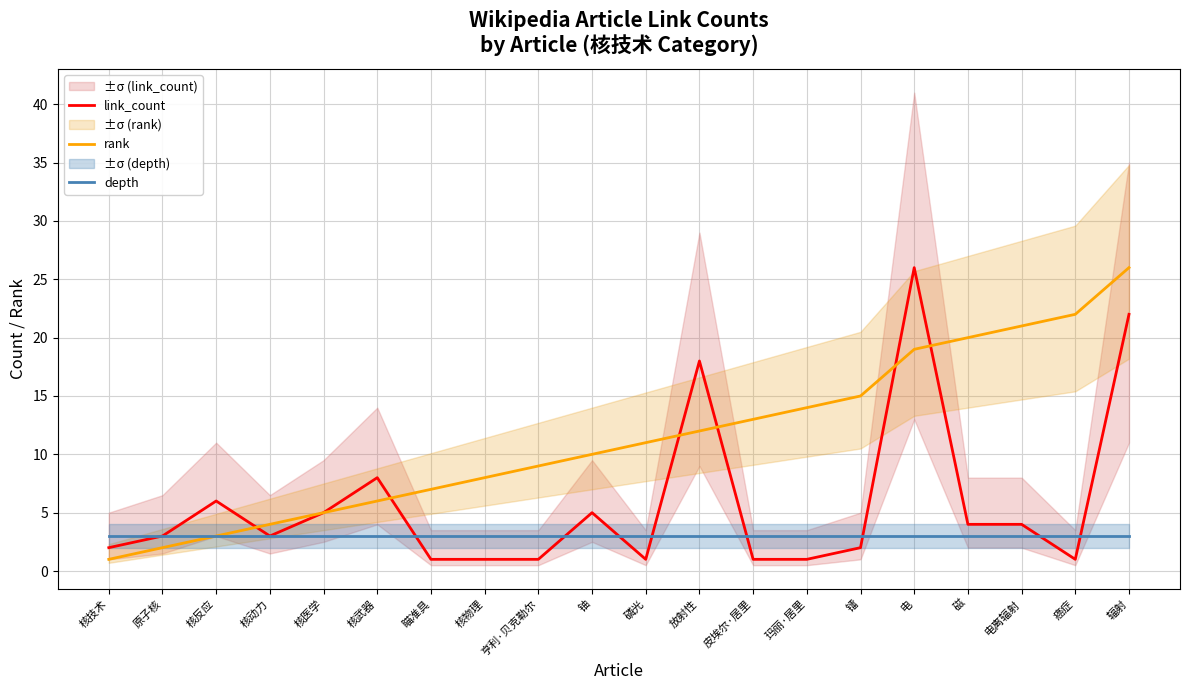

Between 铀 and 磁, which series saw the biggest shift?

rank